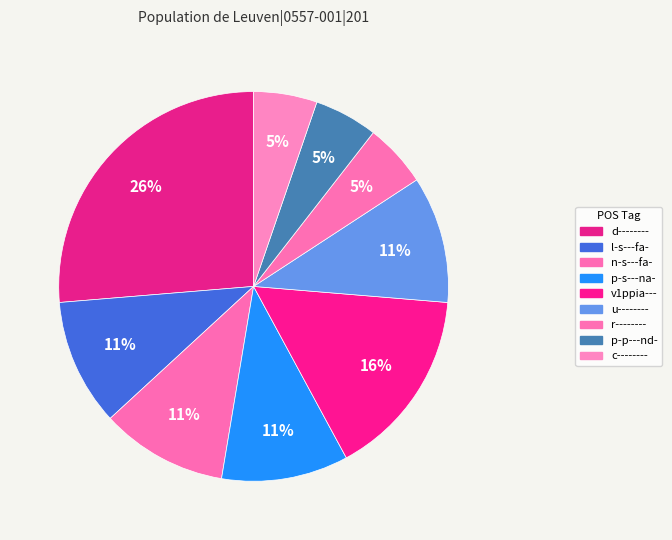

Count the number of slices in the pie.

9